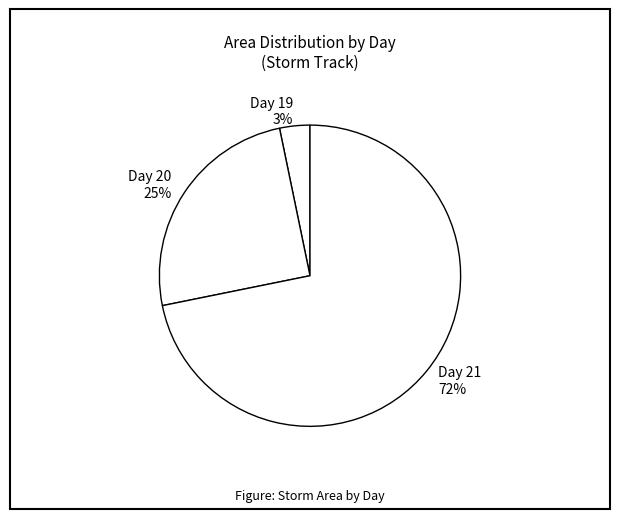

Combined, do Day 19 and Day 20 account for over 50%?

No